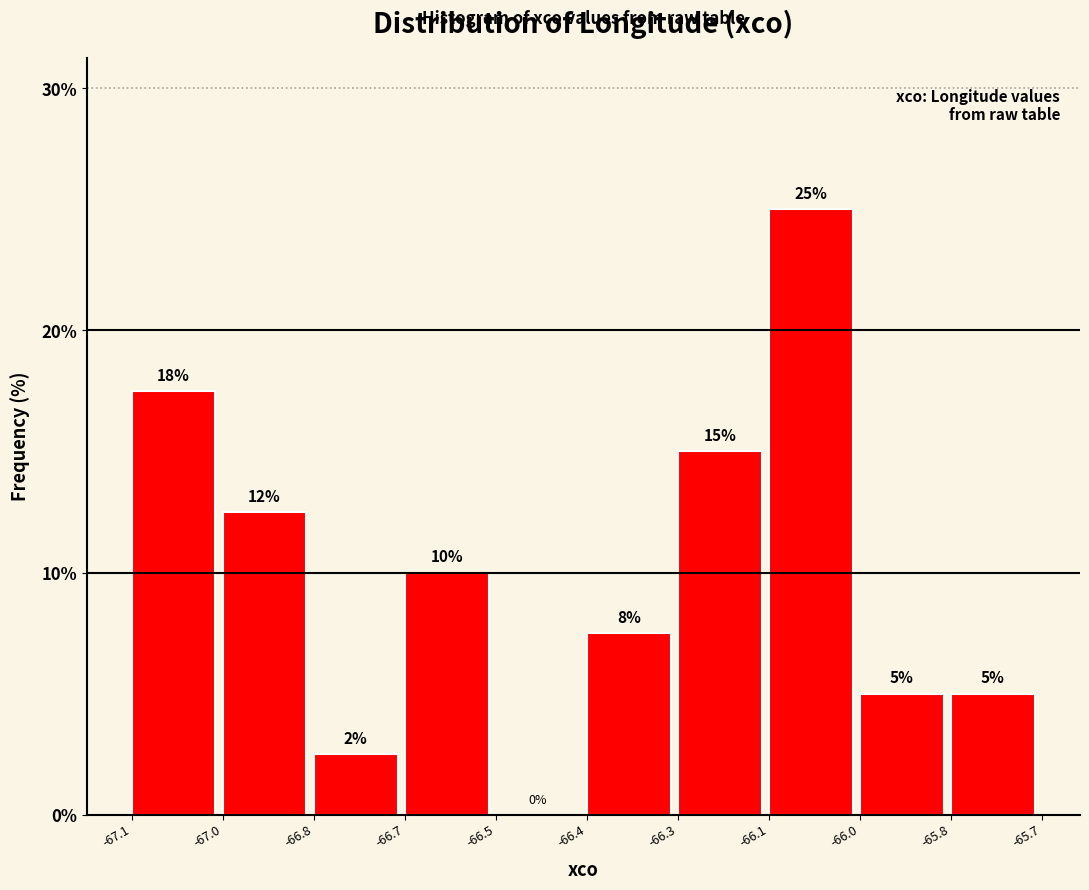

What is the sum of the values at -66.5 and -66.1?

25.0